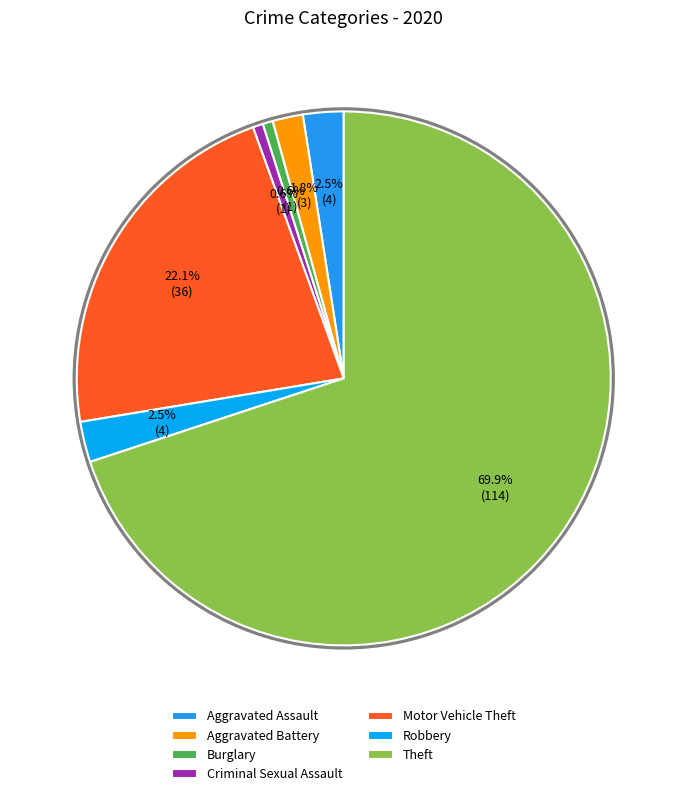

What percentage is the Motor Vehicle Theft slice, to the nearest percent?

22%